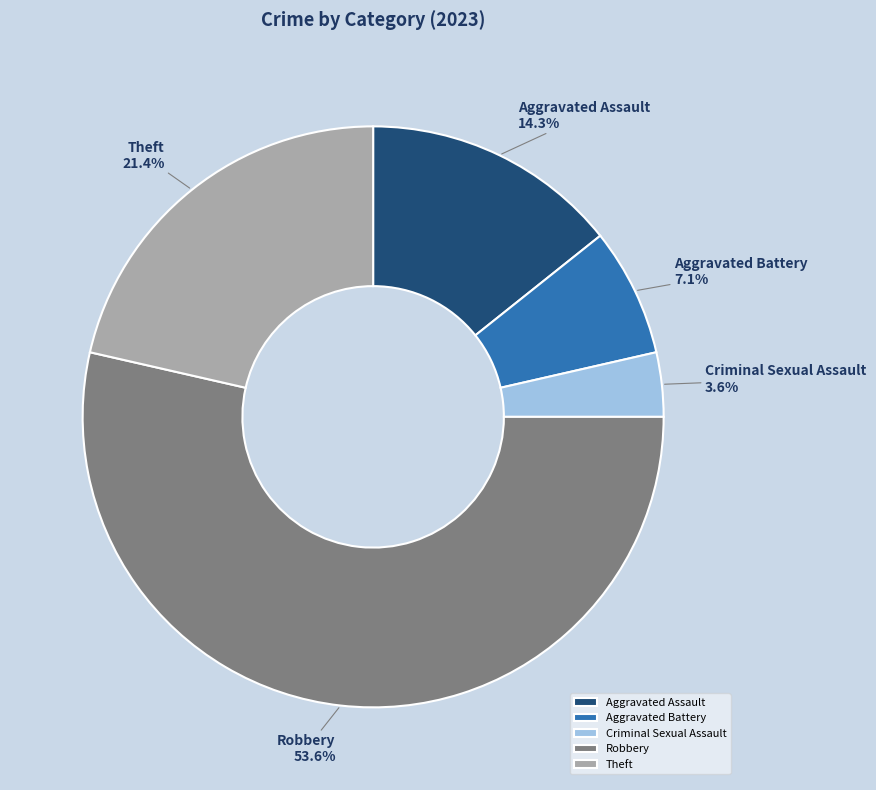

To the nearest percent, what portion does Aggravated Battery represent?

7%